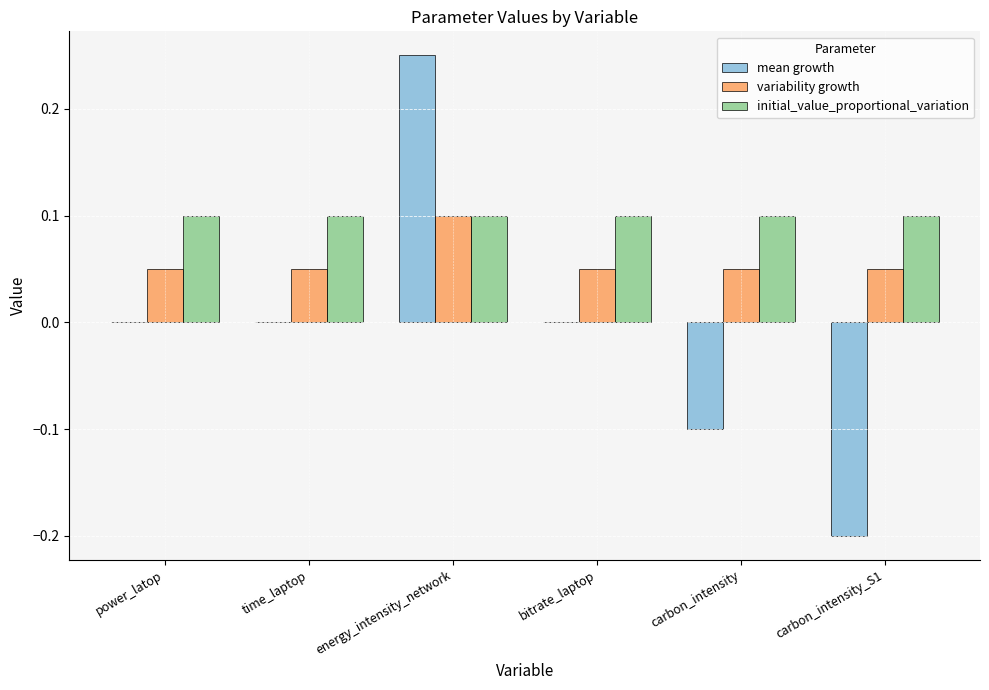

Between time_laptop and carbon_intensity_S1, which series saw the biggest shift?

mean growth